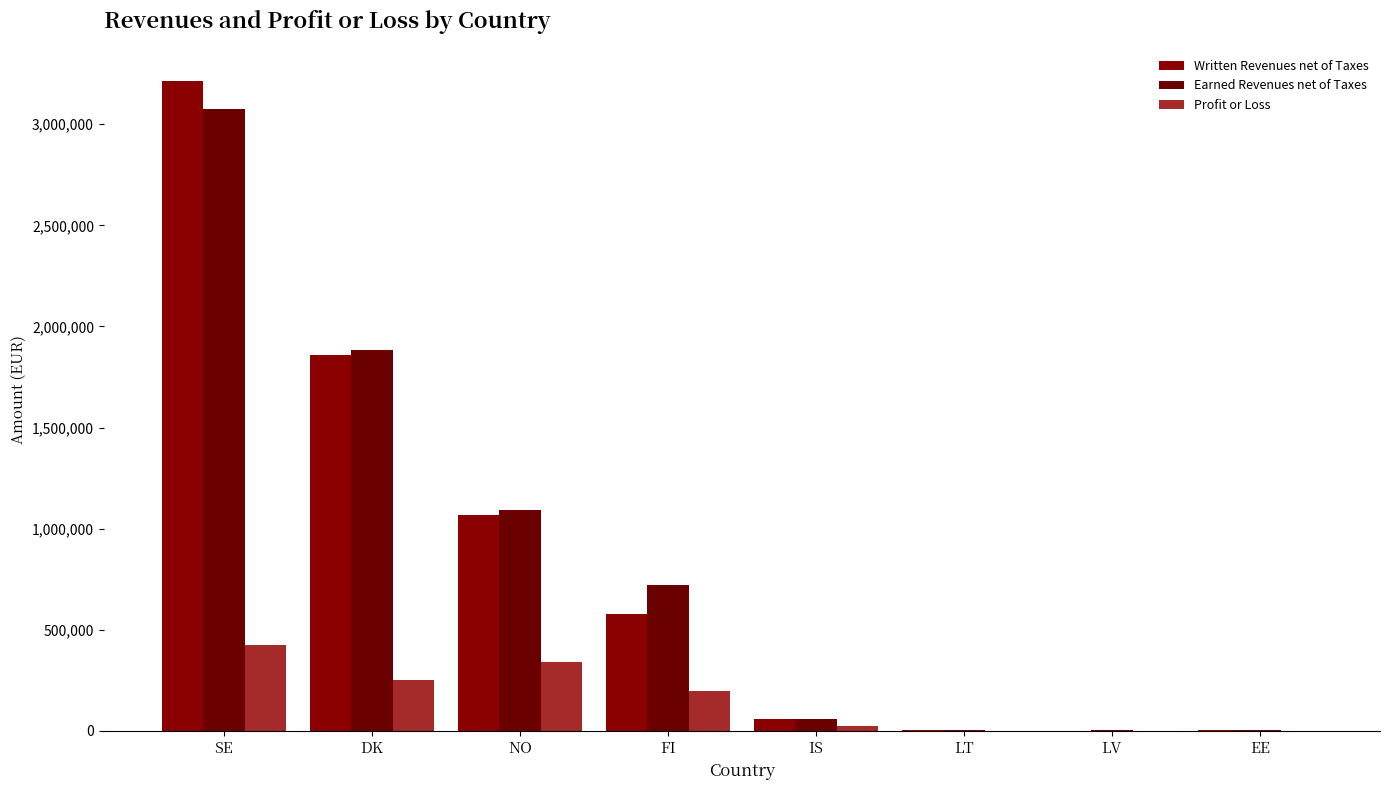

Is it true that Written Revenues net of Taxes equals 3212611 at SE?

True